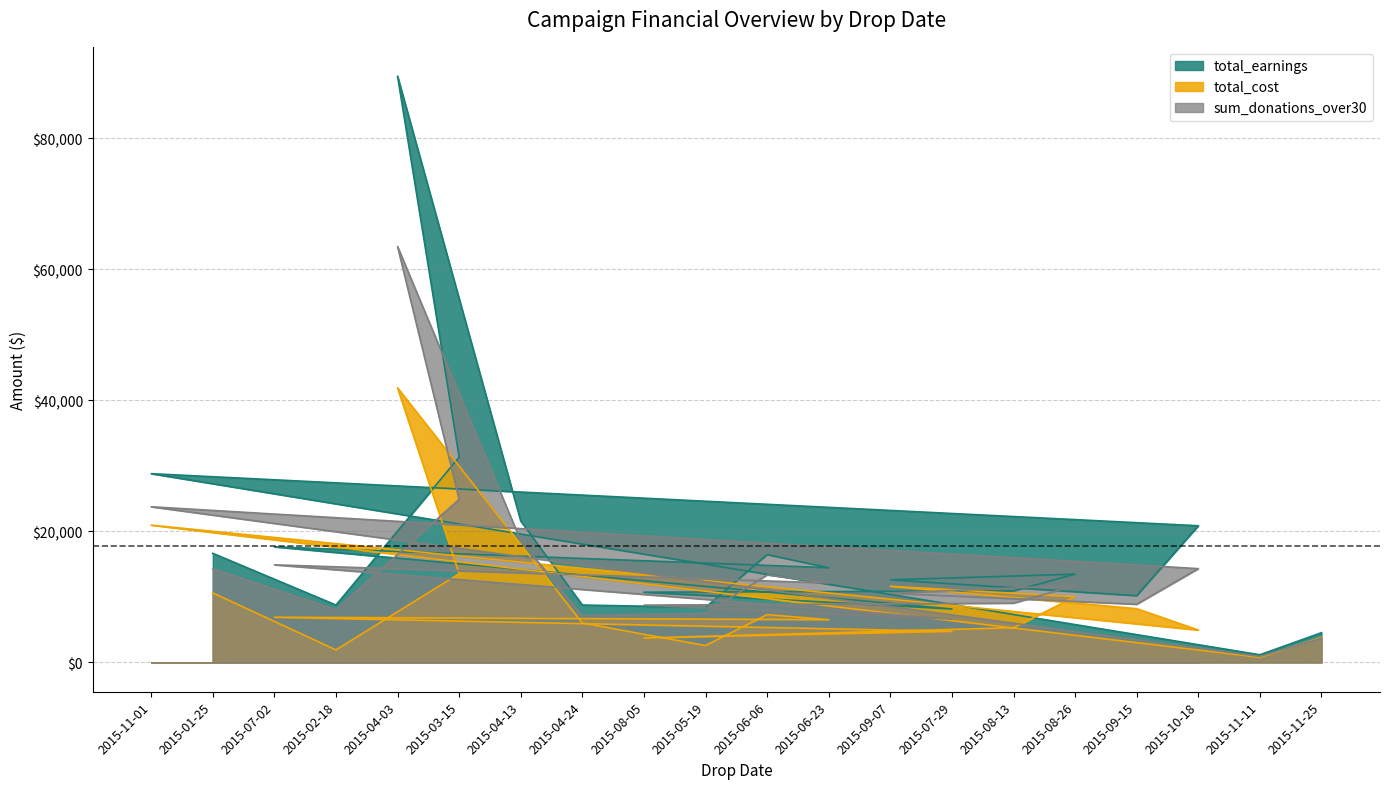

Reading left to right, what are all the values shown in this chart?

total_earnings: 28823.8	16660.2	17650.9	8761.4	89518.9	31344.4	21592.9	8766.4	10720.8	8410.6	16465.3	14454.6	12612.4	8156.3	10918.8	13487.3	10189.7	20871.3	1170.9	4537.1
total_cost: 20965.1	10611.6	6902.6	1914.5	41927.4	13544.4	18005.5	6017.0	3732.8	2576.5	7300.0	6520.5	11626.7	4745.0	5302.6	10030.0	8206.6	4950.6	775.7	3820.2
sum_donations_over30: 23765.5	14308.7	14904.6	8063.9	63507.4	24903.4	18572.3	7171.0	8751.0	7482.0	13363.0	12138.2	10586.3	6620.7	9048.1	11751.8	8883.2	14318.9	911.0	3698.1